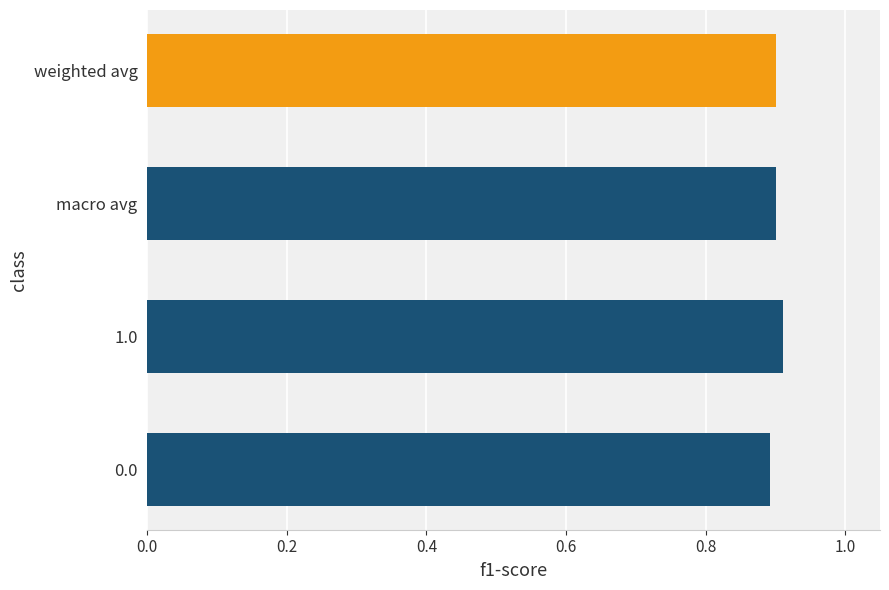

The value at 1.0 is 0.4. True or false?

False